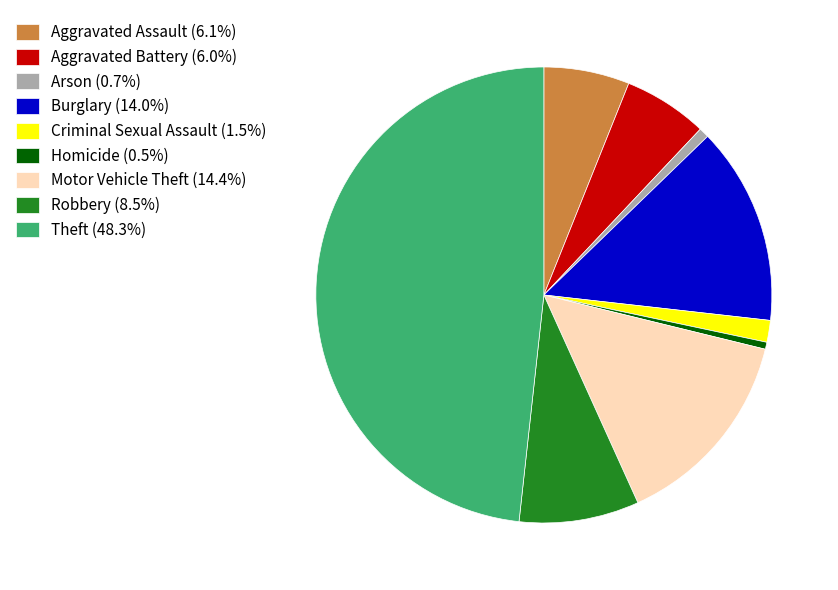

Count the number of slices in the pie.

9